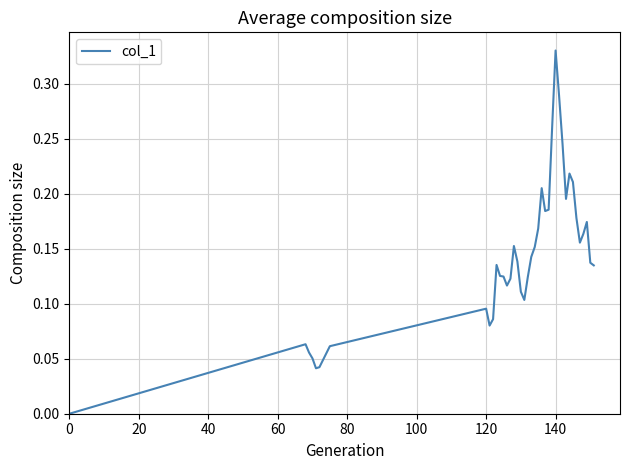

How many lines are shown in the chart?

1